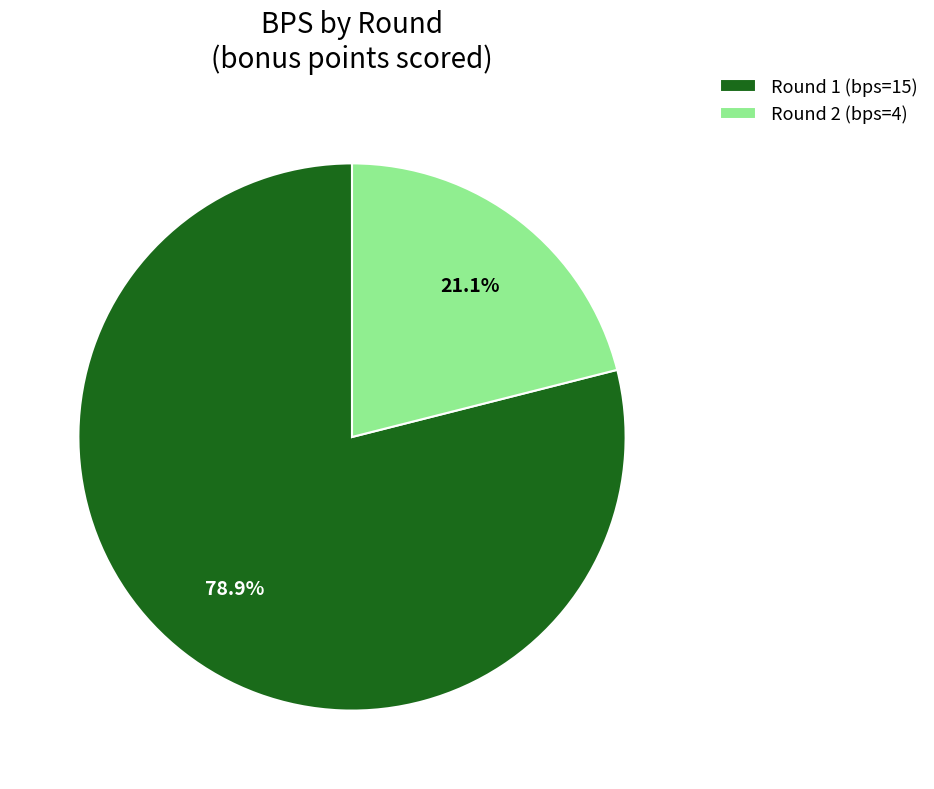

Which slice represents more than half of the pie?

Round 1 (bps=15)